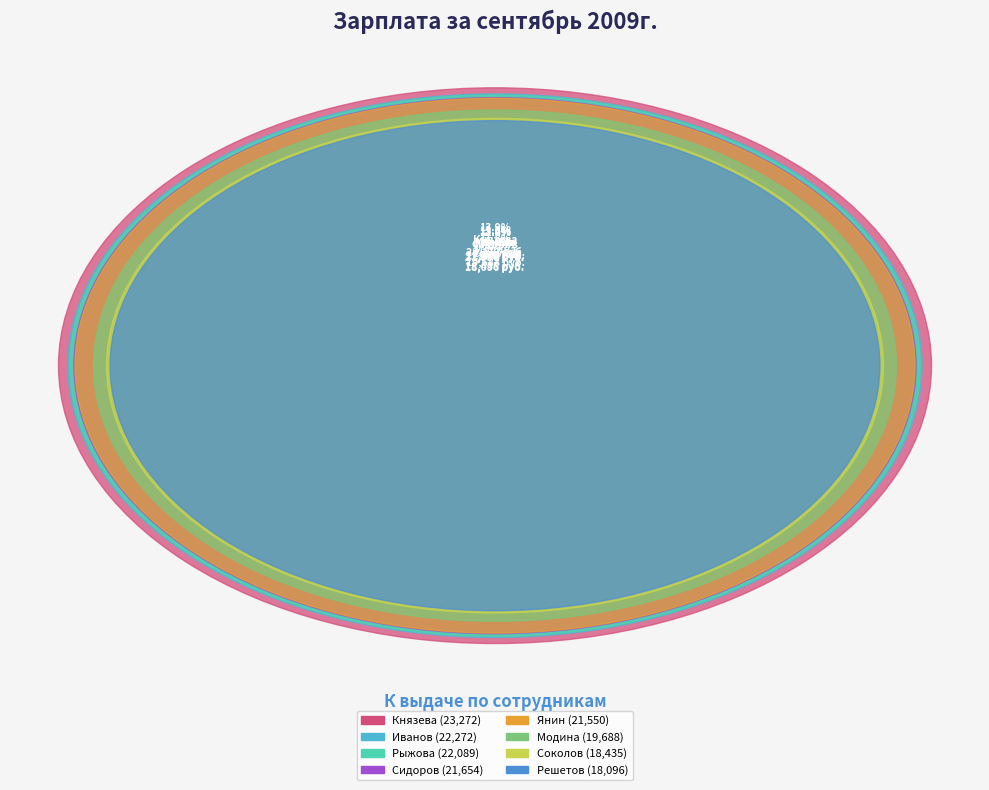

What is the smallest slice in the pie chart?

Решетов Юрий Семенович